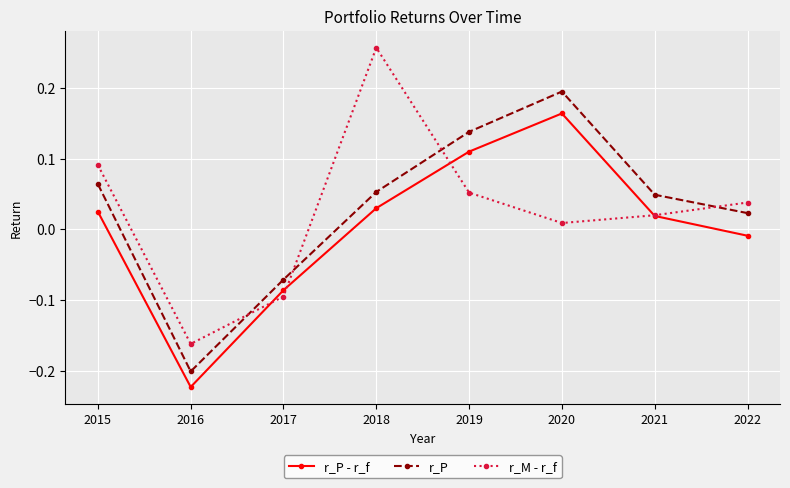

Count the number of categories in the chart.

8